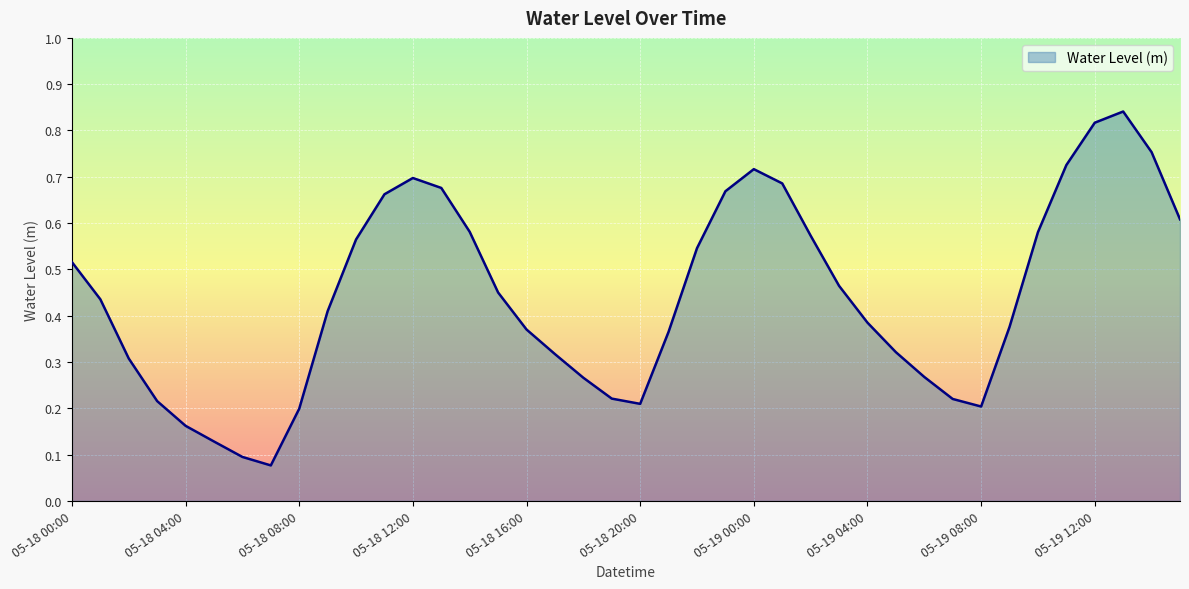

What is the value of the 1st point from the left?

0.5